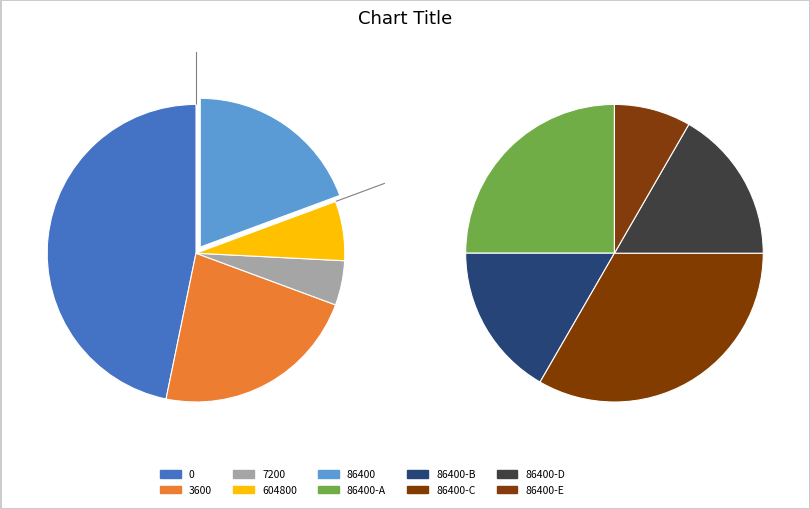

Is there any slice that represents more than half of the pie?

No